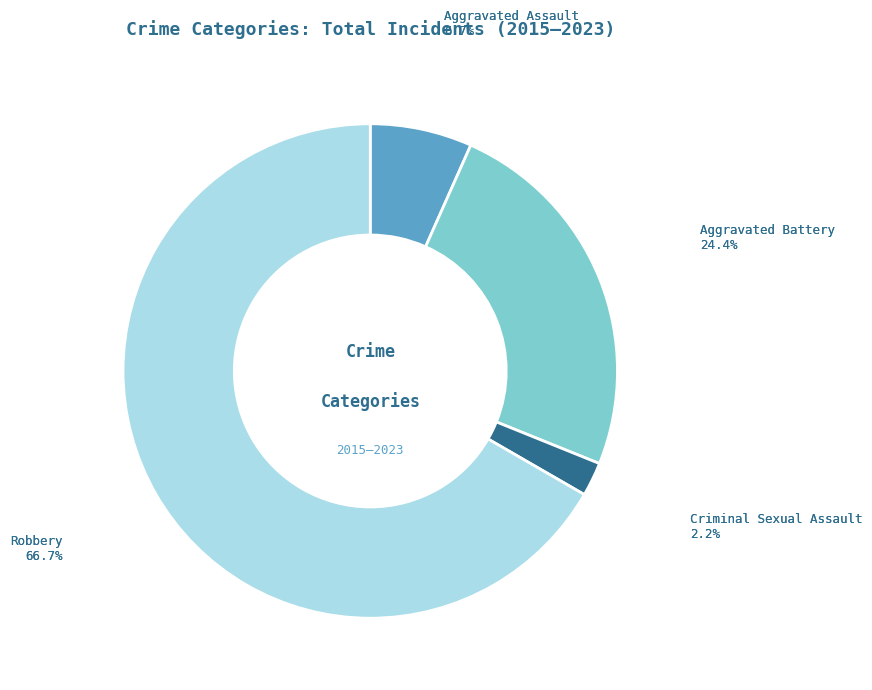

Is there a majority slice in this chart?

Yes